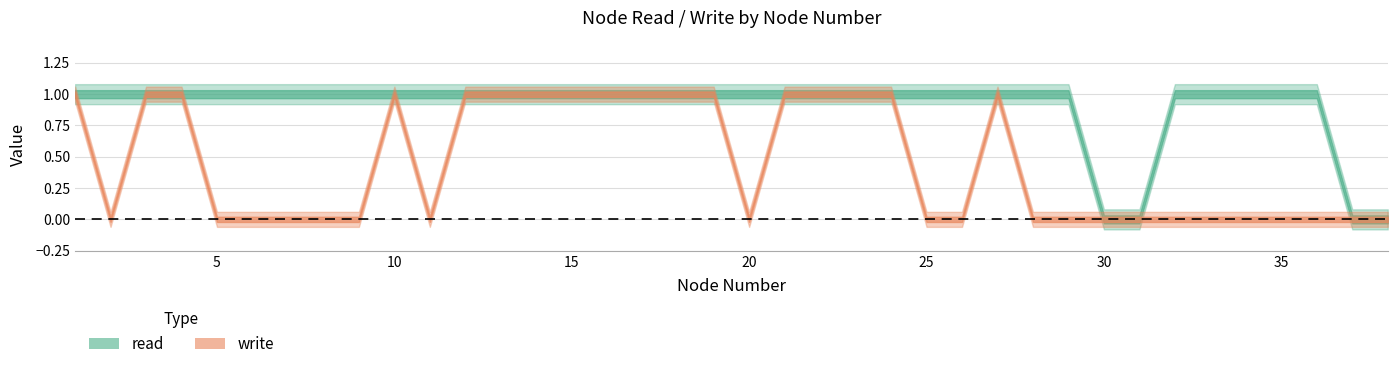

True or false: read and write cross at least once.

False